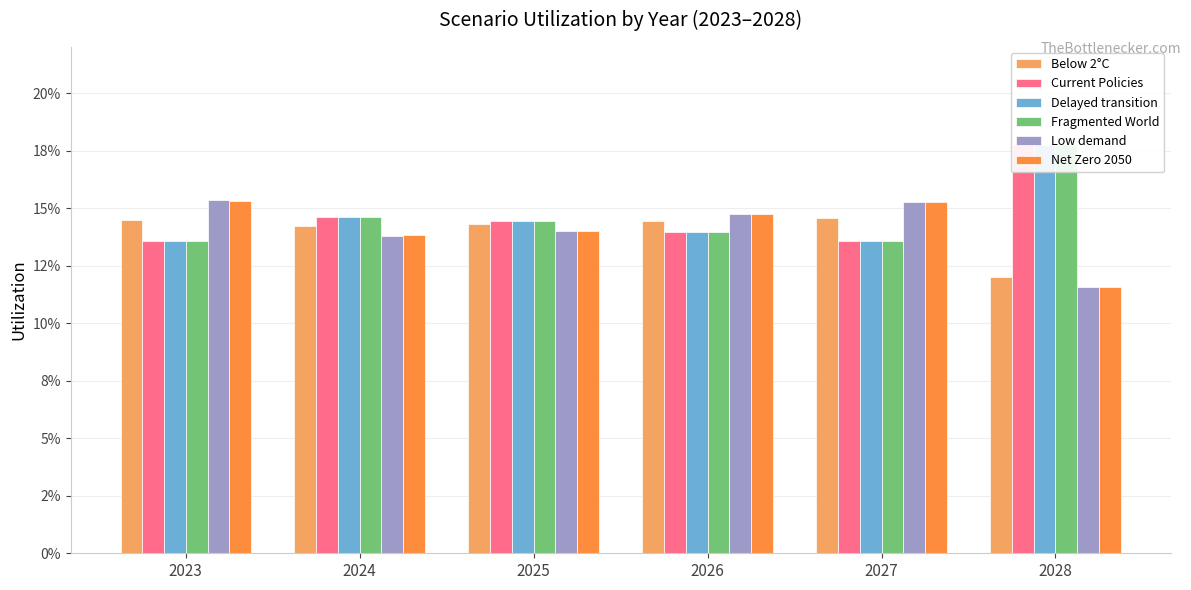

Rank the series at 2026 from highest to lowest value.

Low demand, Net Zero 2050, Below 2°C, Current Policies, Delayed transition, Fragmented World